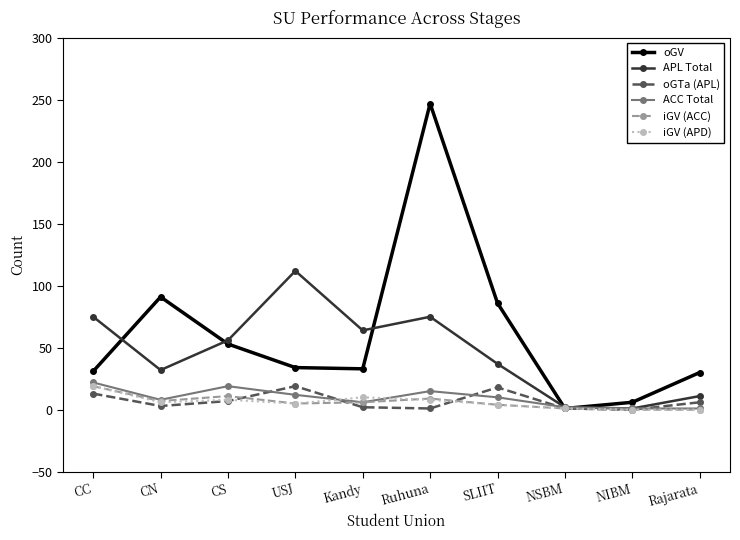

What are all the series names shown in the legend?

oGV, APL Total, oGTa (APL), ACC Total, iGV (ACC), iGV (APD)